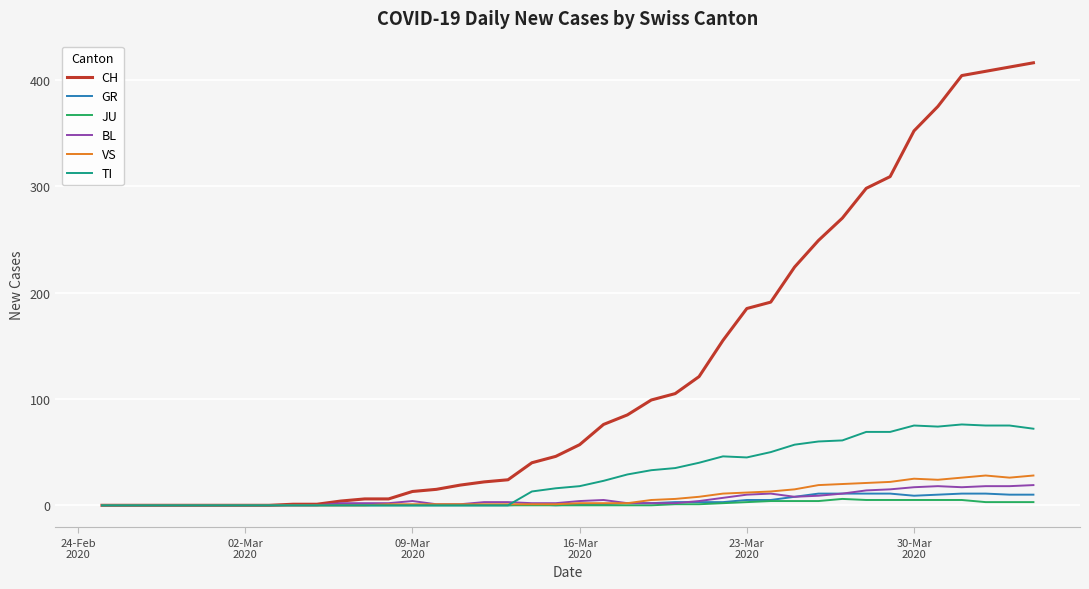

How many categories are shown in the chart?

40